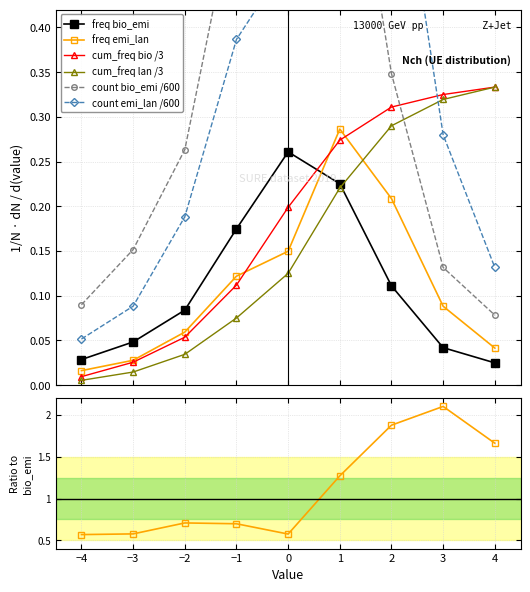

Is this an area chart (filled region under the line)?

No